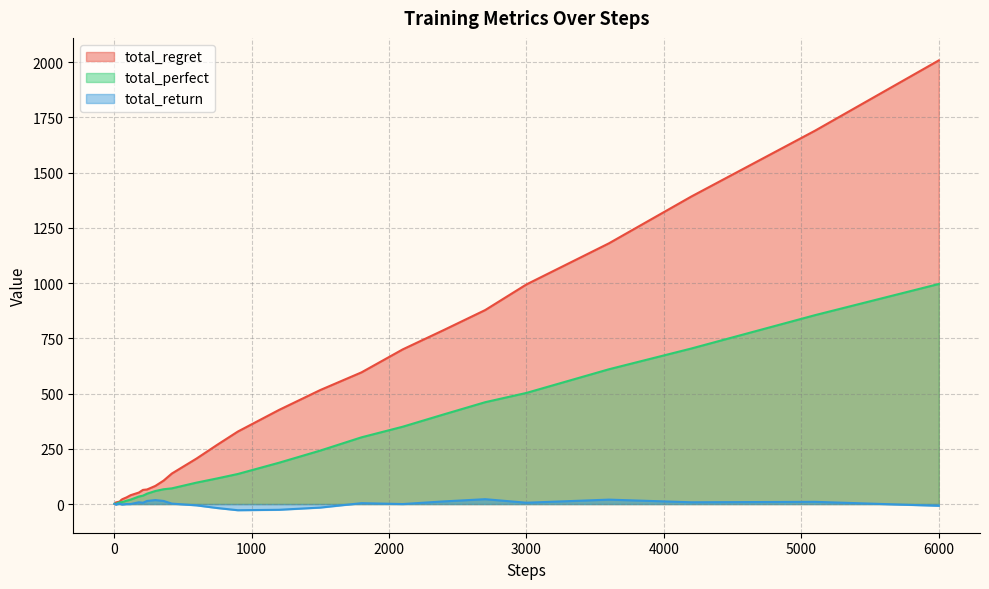

Rank the series by their average value, from highest to lowest.

total_regret, total_perfect, total_return